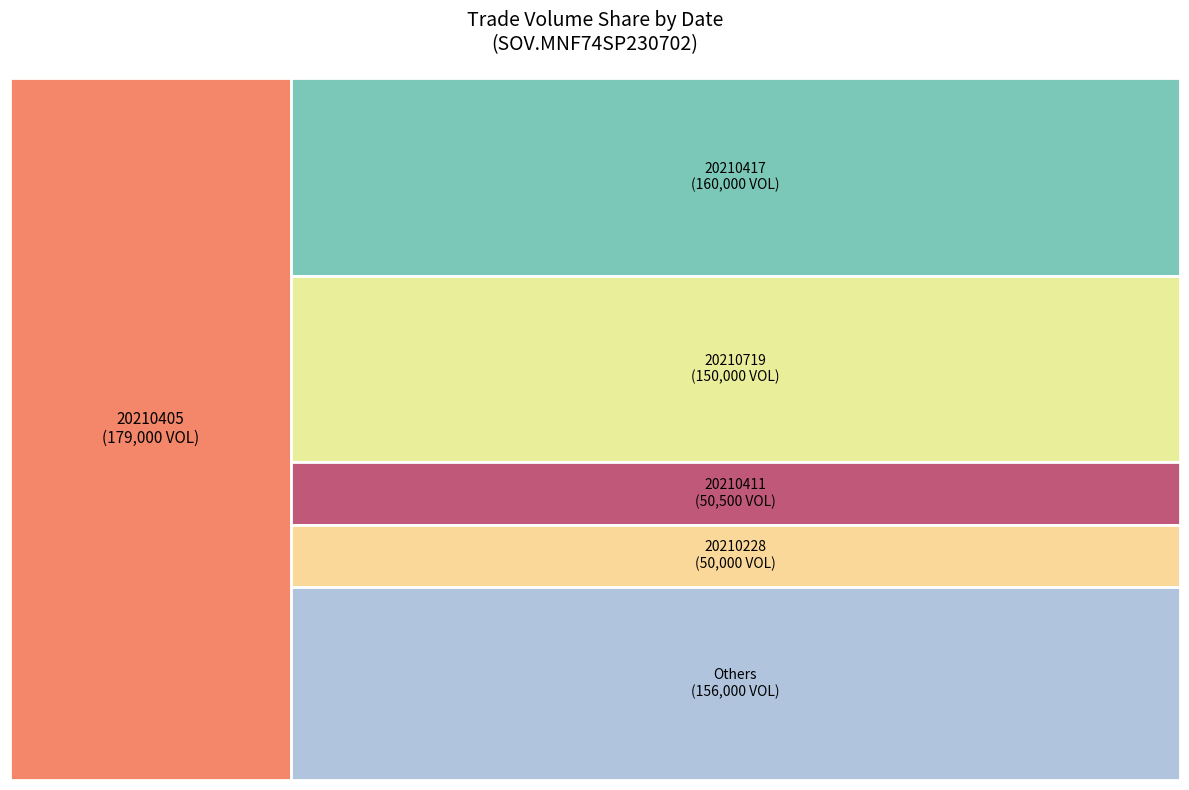

Combined, what portion of the pie is 20210405 and 20210228?

30.7%